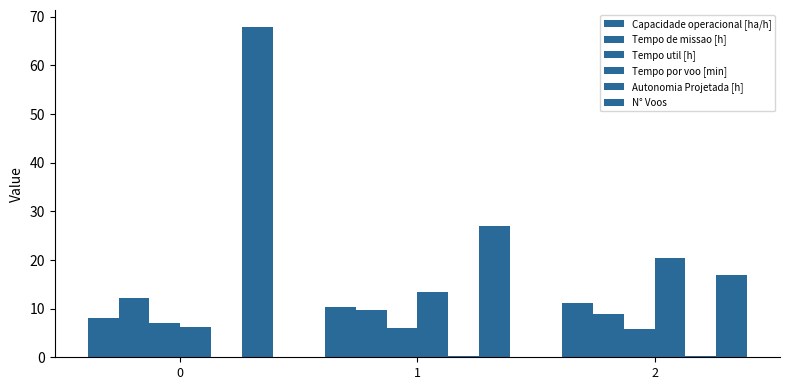

What is the average value of the Tempo de missao [h] series?

10.3